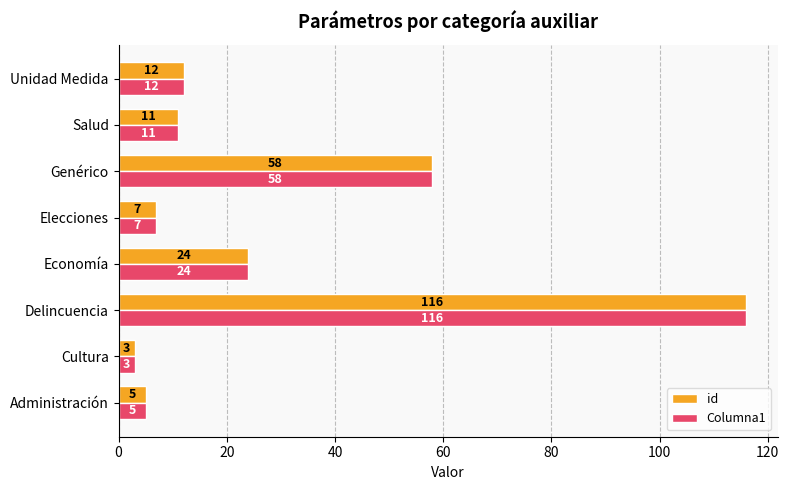

At which label is id closest to 59?

Genérico